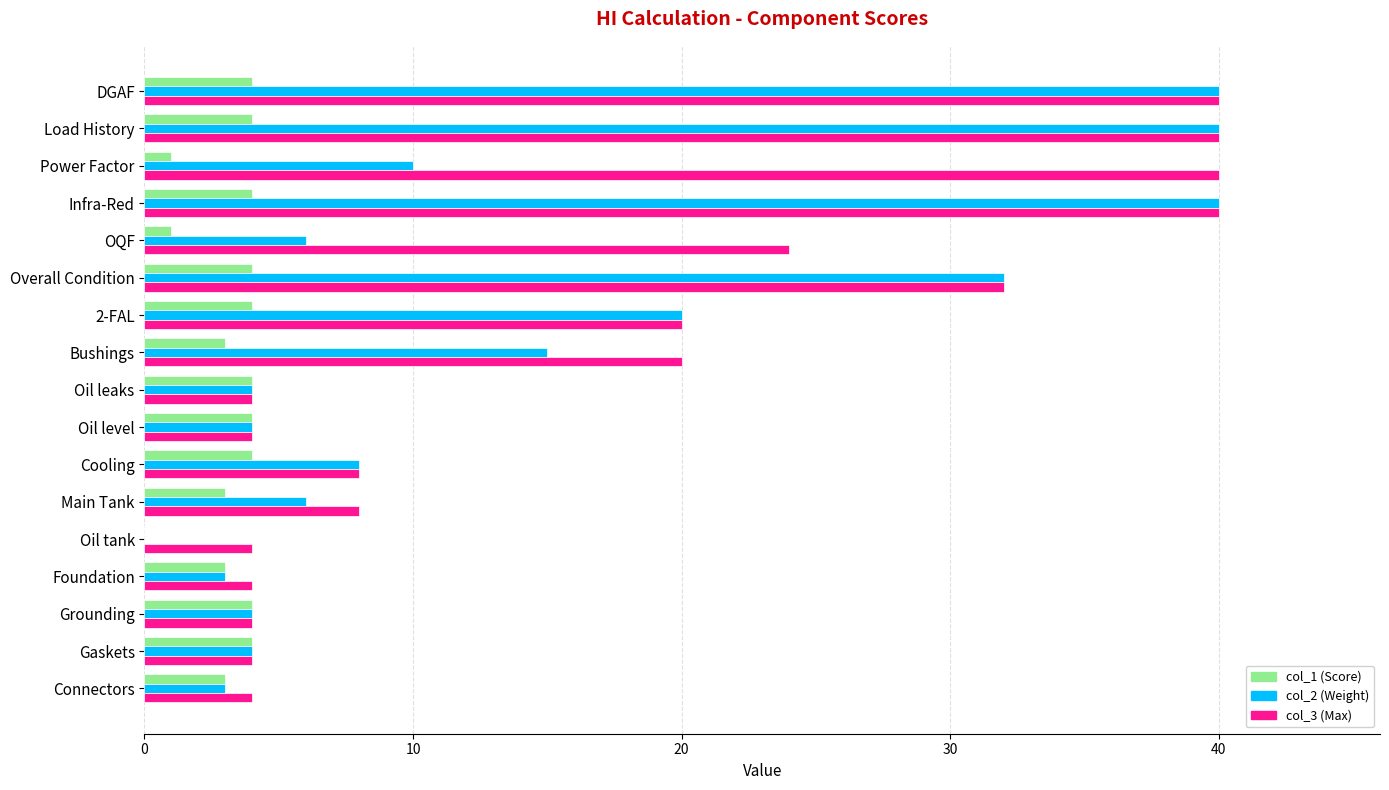

Between Infra-Red and Foundation, which series saw the biggest shift?

col_2 (Weight)